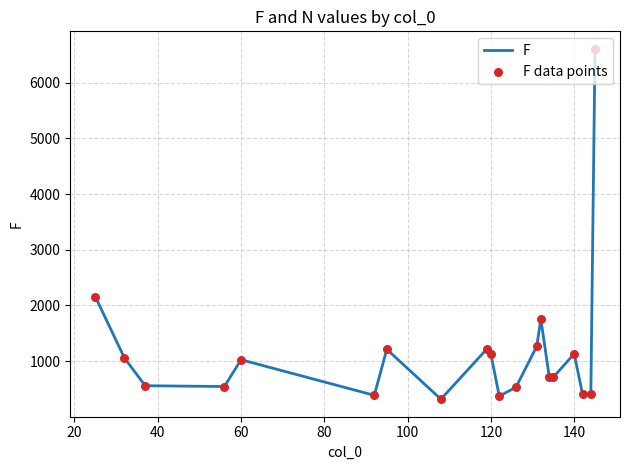

What is the maximum value shown in the chart?

6608